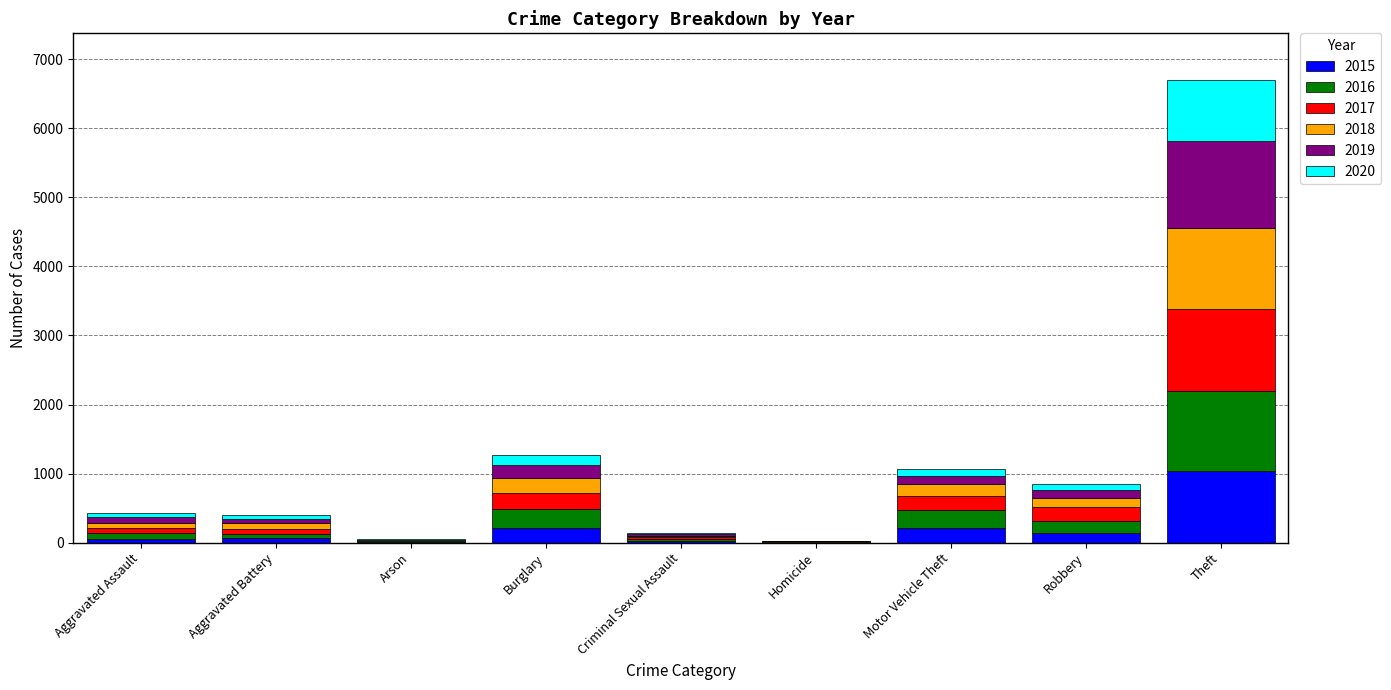

What is the sum of all 2015 values?

1768